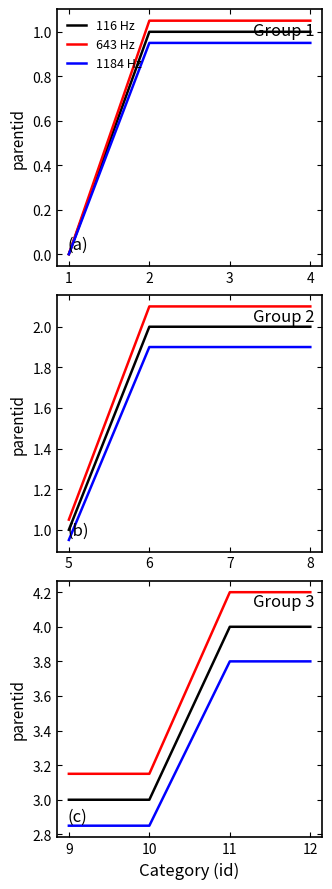

Which series has the widest spread of values?

643 Hz